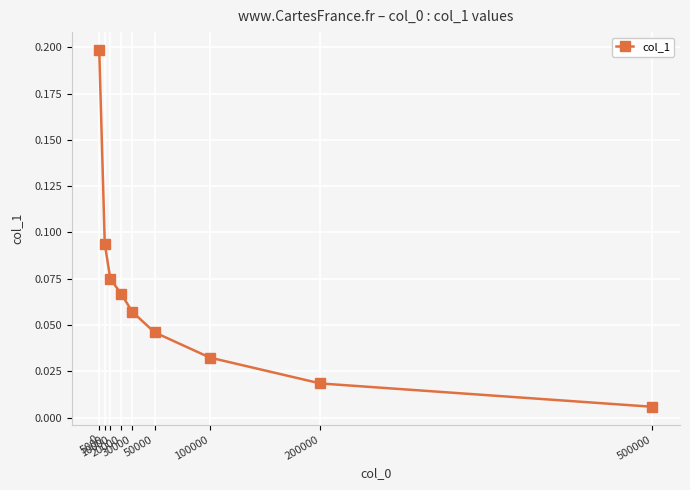

Between 10000 and 20000, which is larger?

10000